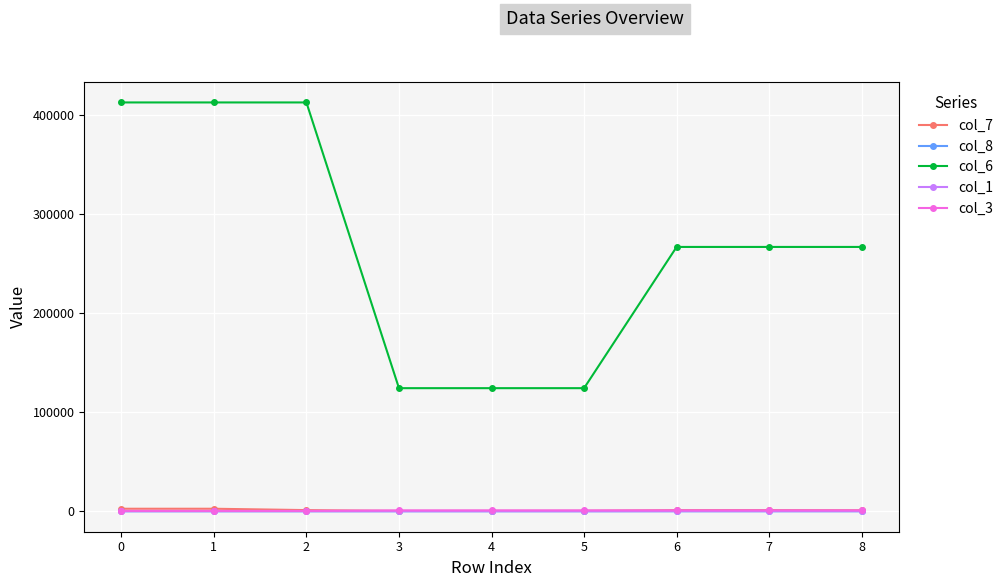

What is the difference between the col_3 values at 5 and 0?

514.0